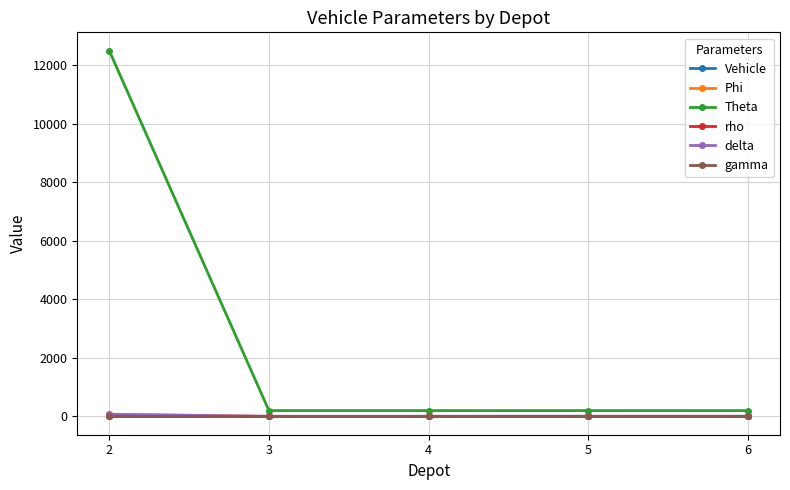

Which series has the largest total across all categories?

Theta